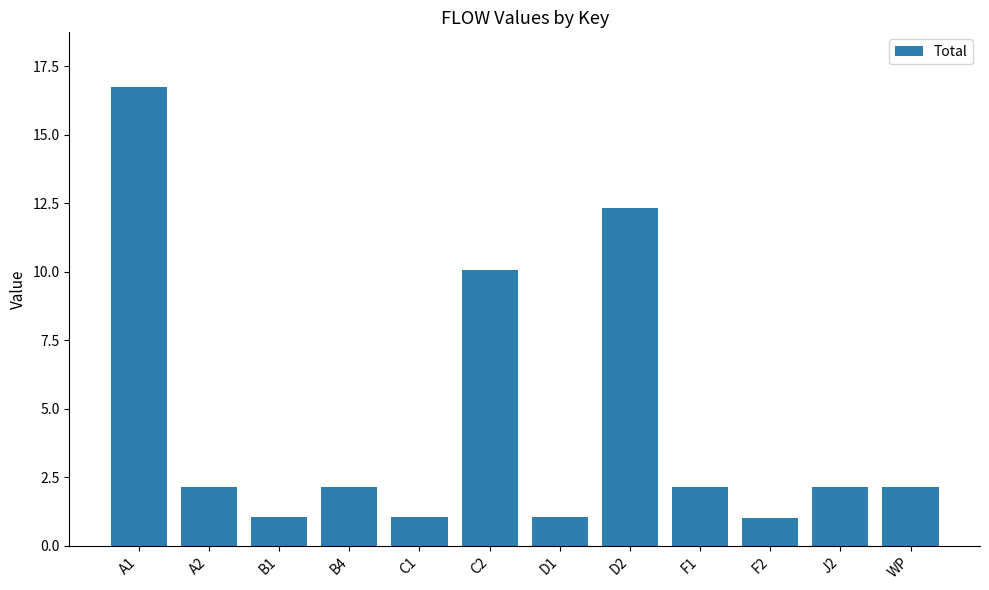

What is the ratio of the value at WP to the value at D2?

0.2